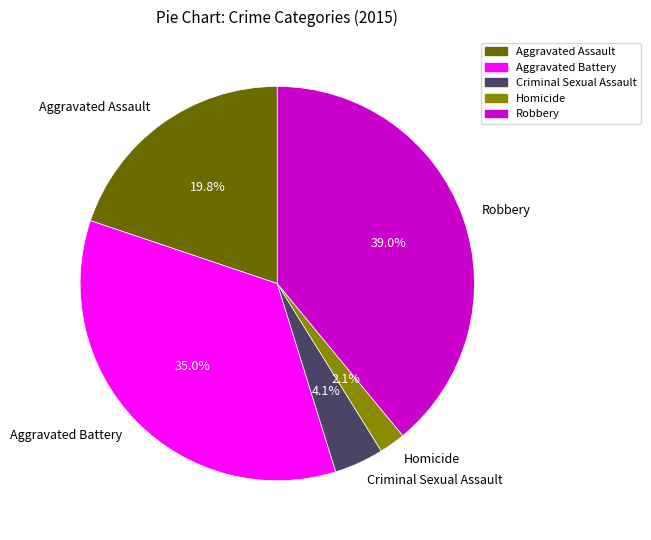

Does Aggravated Assault represent more than half of the total?

No